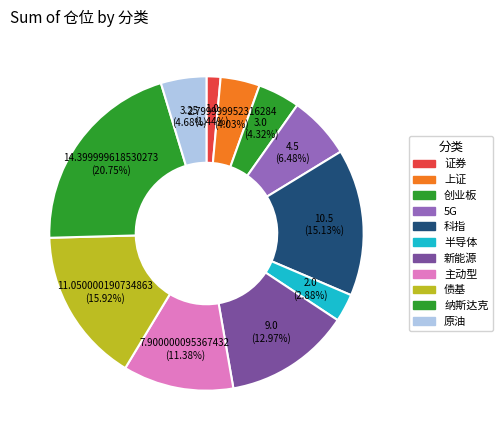

Is there any slice that represents more than half of the pie?

No